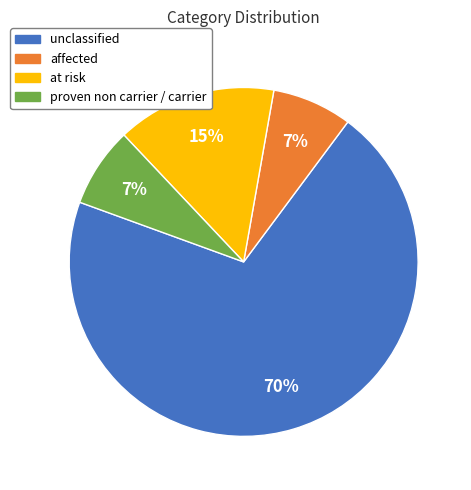

How many slices are in this pie chart?

4